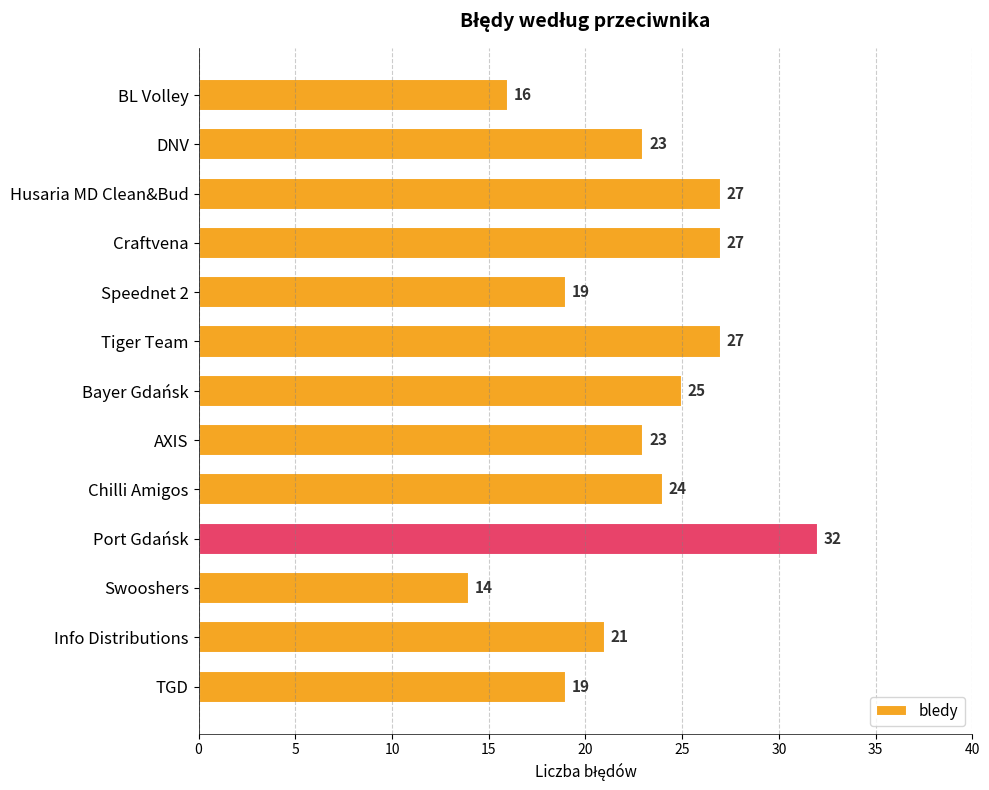

Reading bottom to top, extract all data points from this chart.

19	21	14	32	24	23	25	27	19	27	27	23	16